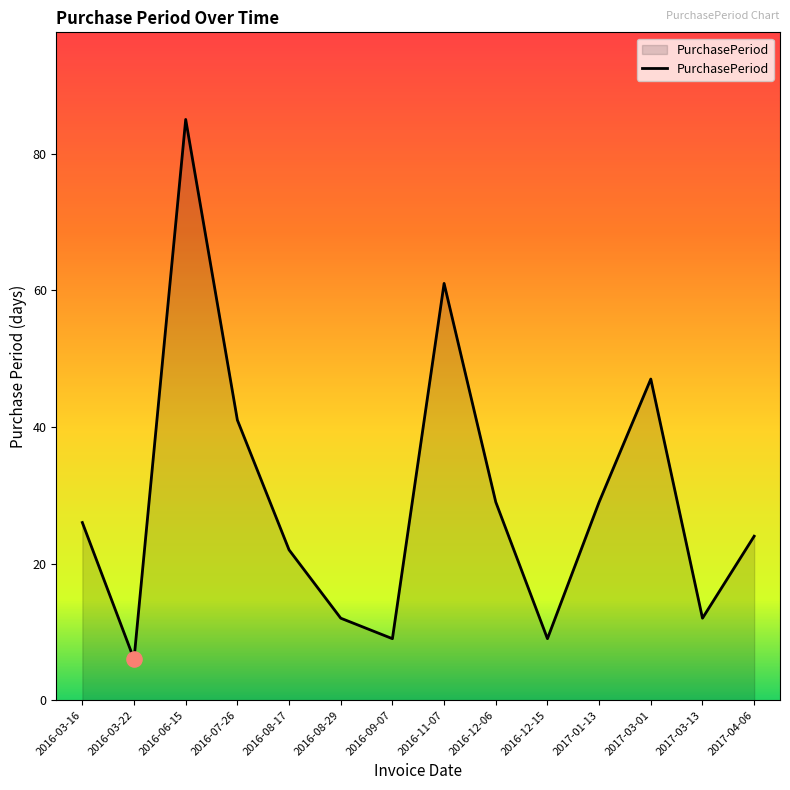

Which has a higher value, 2017-03-13 or 2016-11-07?

2016-11-07